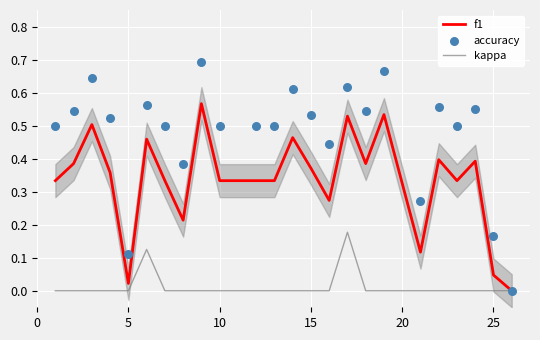

Which series contains the highest Y value?

accuracy